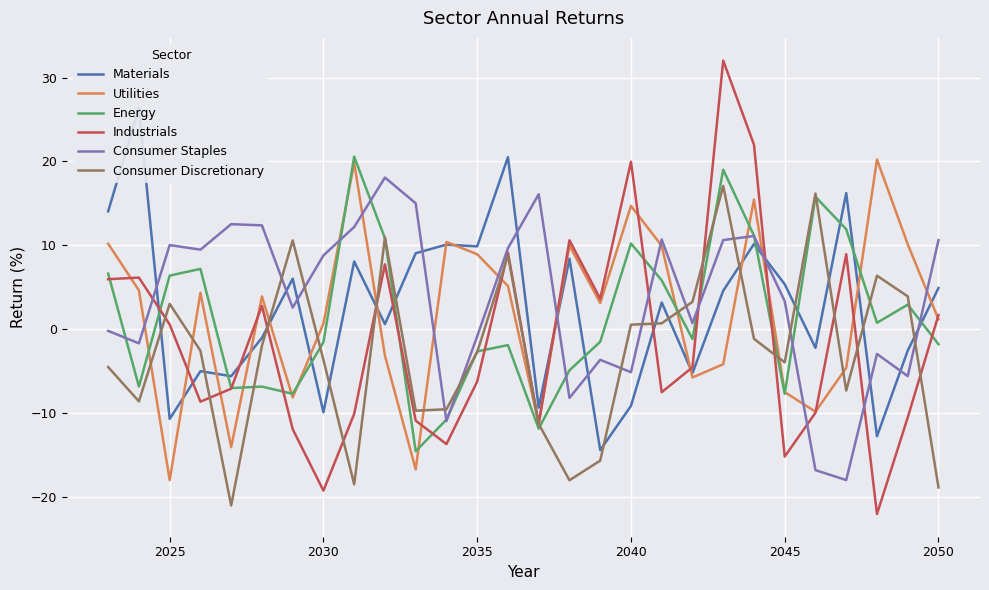

At which category does Consumer Staples reach its first local peak?

2025